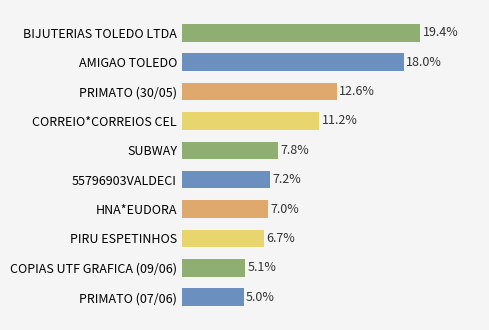

Does the chart contain any negative values?

No